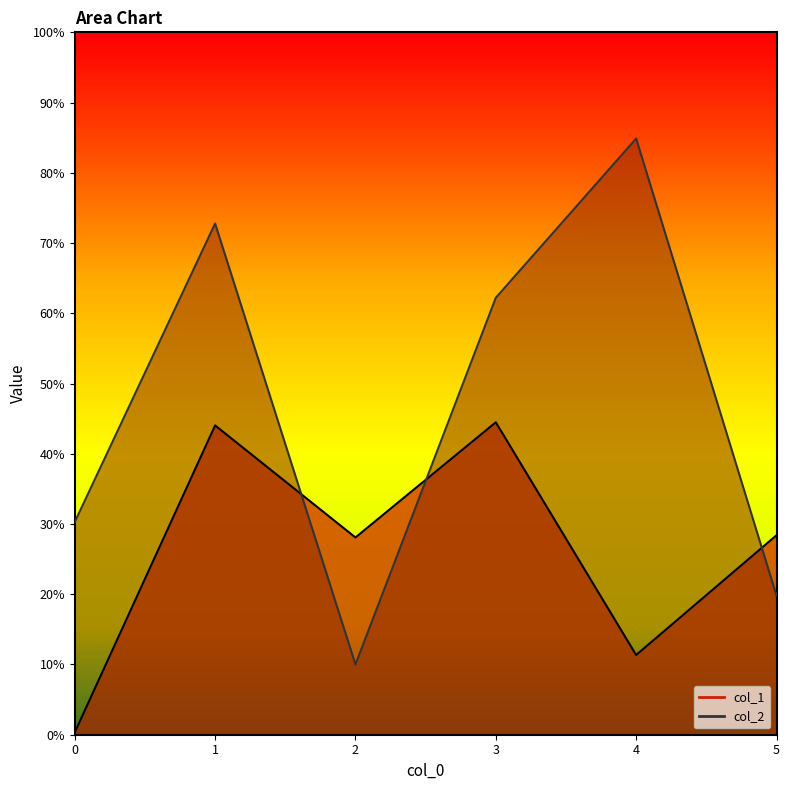

What is the difference between the col_2 values at 2 and 4?

0.7